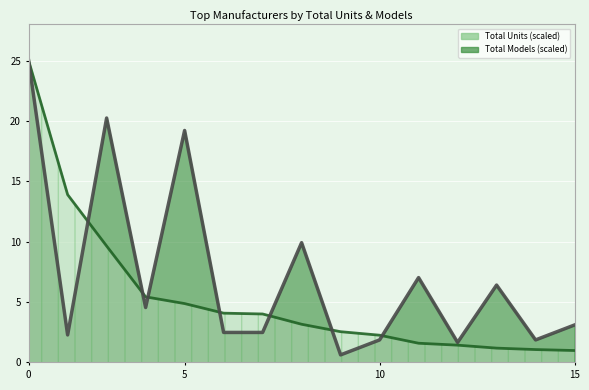

Reading left to right, extract all data points from this chart.

Total Units: 25.0	13.9	9.6	5.4	4.9	4.1	4.0	3.2	2.5	2.3	1.6	1.4	1.2	1.1	1.0
Total Models: 25.0	2.3	20.2	4.5	19.2	2.5	2.5	9.9	0.6	1.9	7.0	1.7	6.4	1.9	3.1